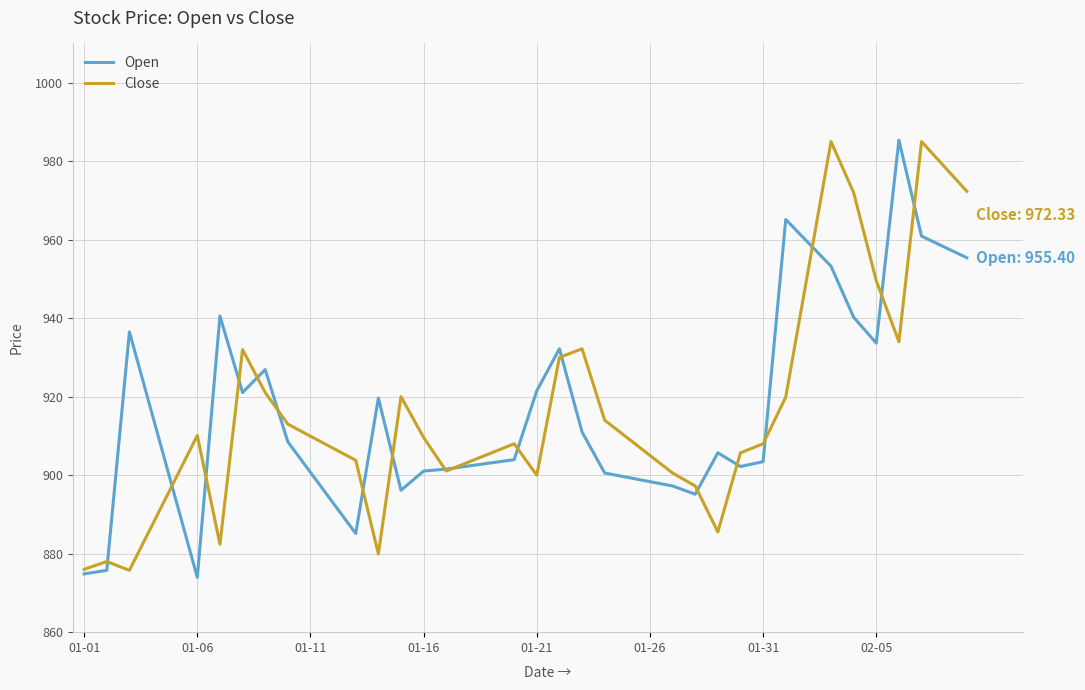

How many series are shown in this chart?

2